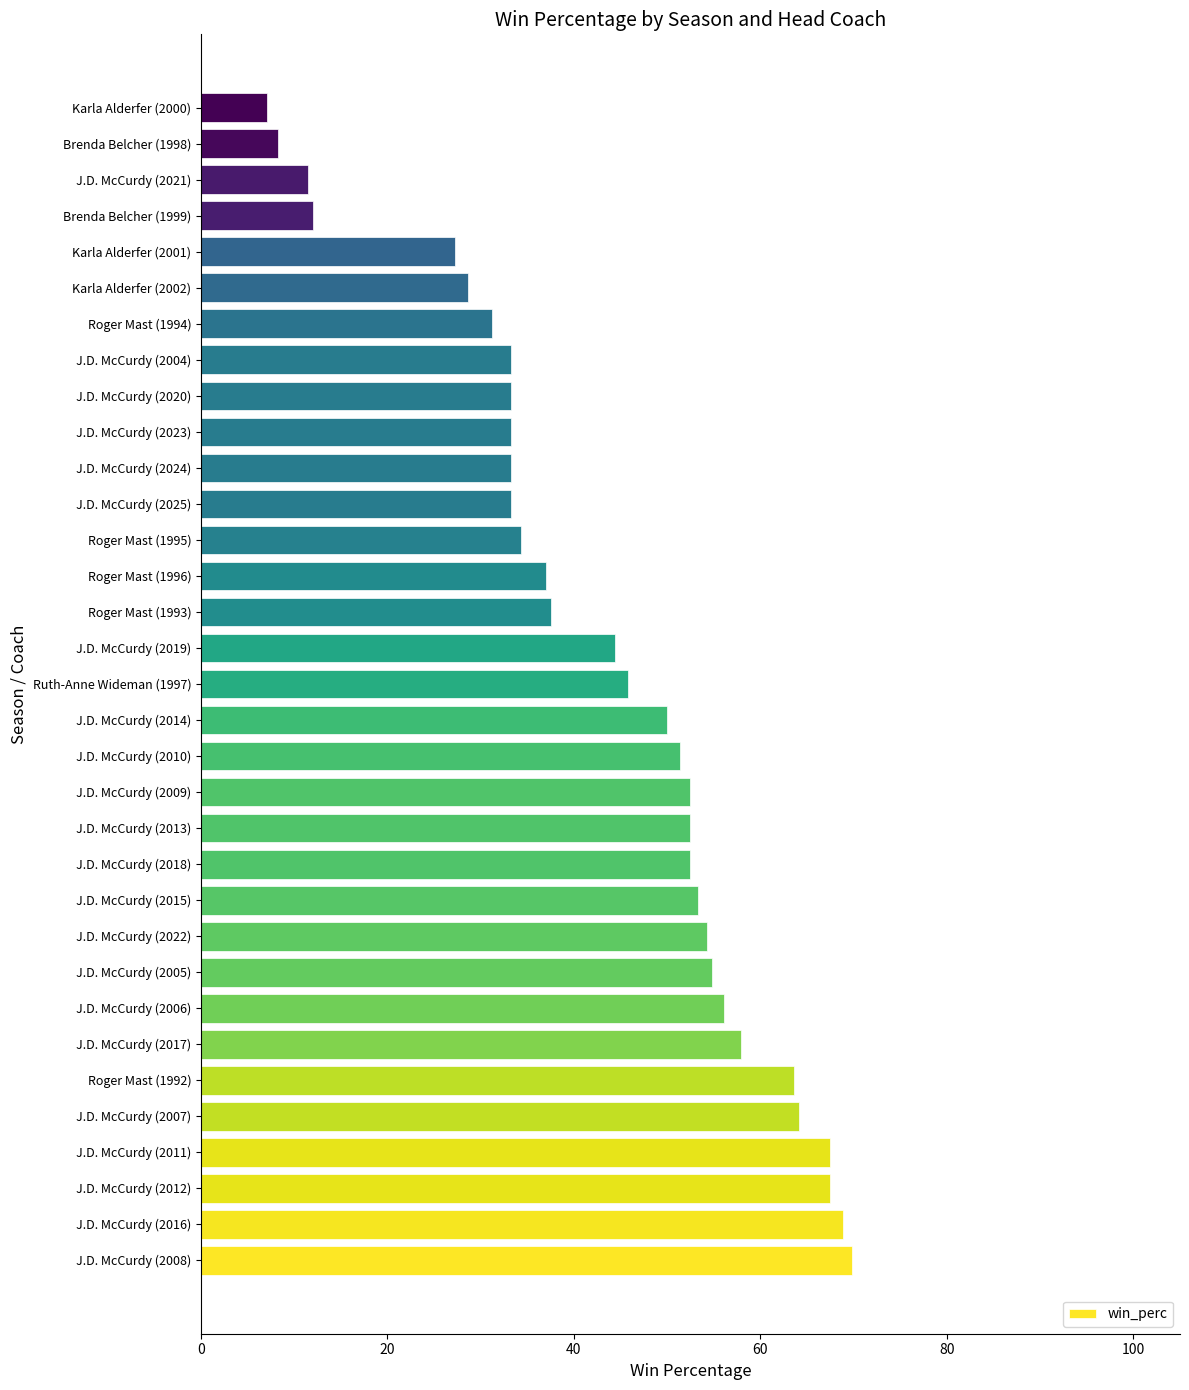

True or false: the data shows 50.0 at J.D. McCurdy (2014).

True